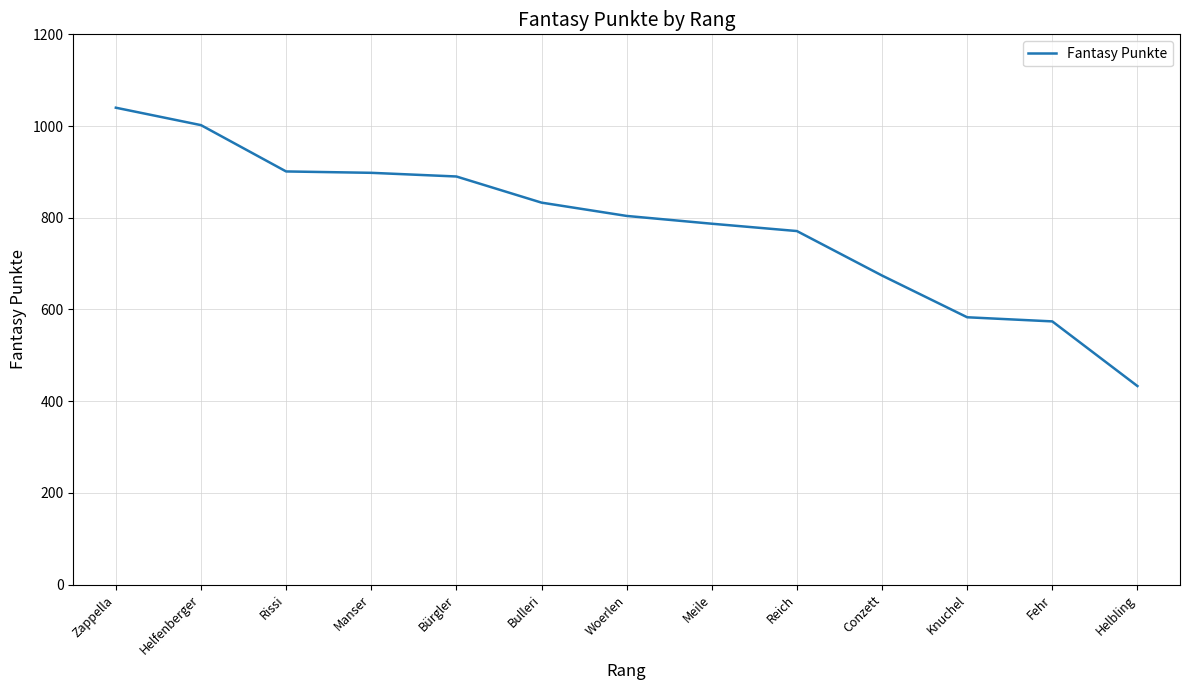

How many lines are shown in the chart?

1